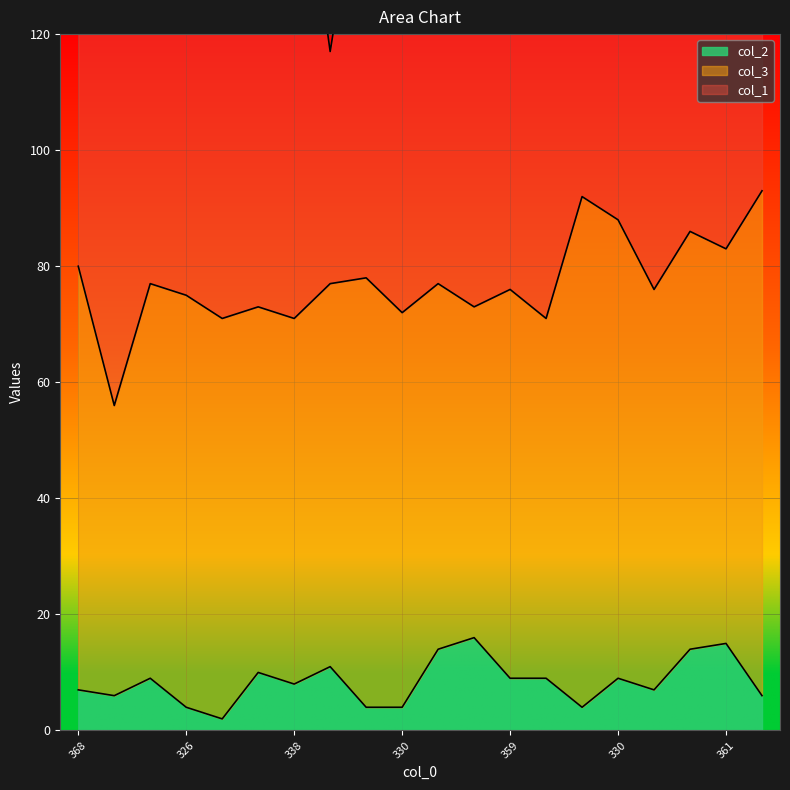

The col_3 series shows 63 at 375. True or false?

True